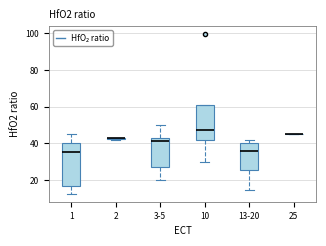

Reading left to right, transcribe this box plot: for each box, give where its median line is, the range the box spans, and where its two whiskers end, as read against the y-axis. The values are not printed on the chart, so give them approximately, as read against the axis.

1: median 36, box 16 to 40, whiskers 12 to 46
2: box collapsed to a line at 44, whiskers 42 to 44
3-5: median 42 (just below the box's upper edge), box 28 to 42, whiskers 20 to 50
10: median 48, box 42 to 60, whiskers 30 to 60
13-20: median 36, box 26 to 40, whiskers 14 to 42
25: box collapsed to a line at 46, whiskers 46 to 46